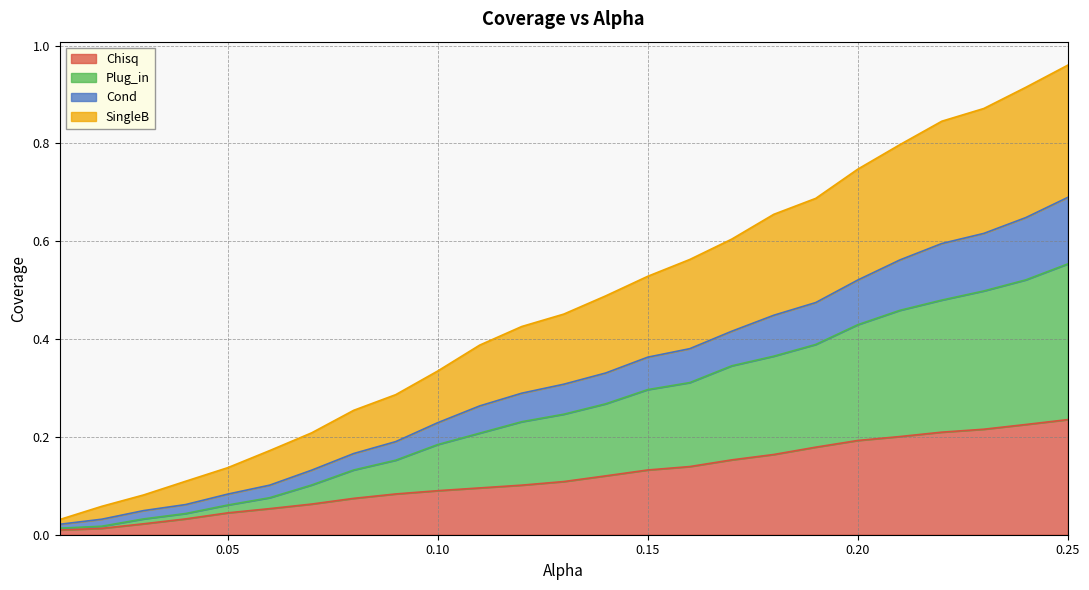

Read the Cond value at 0.14.

0.3